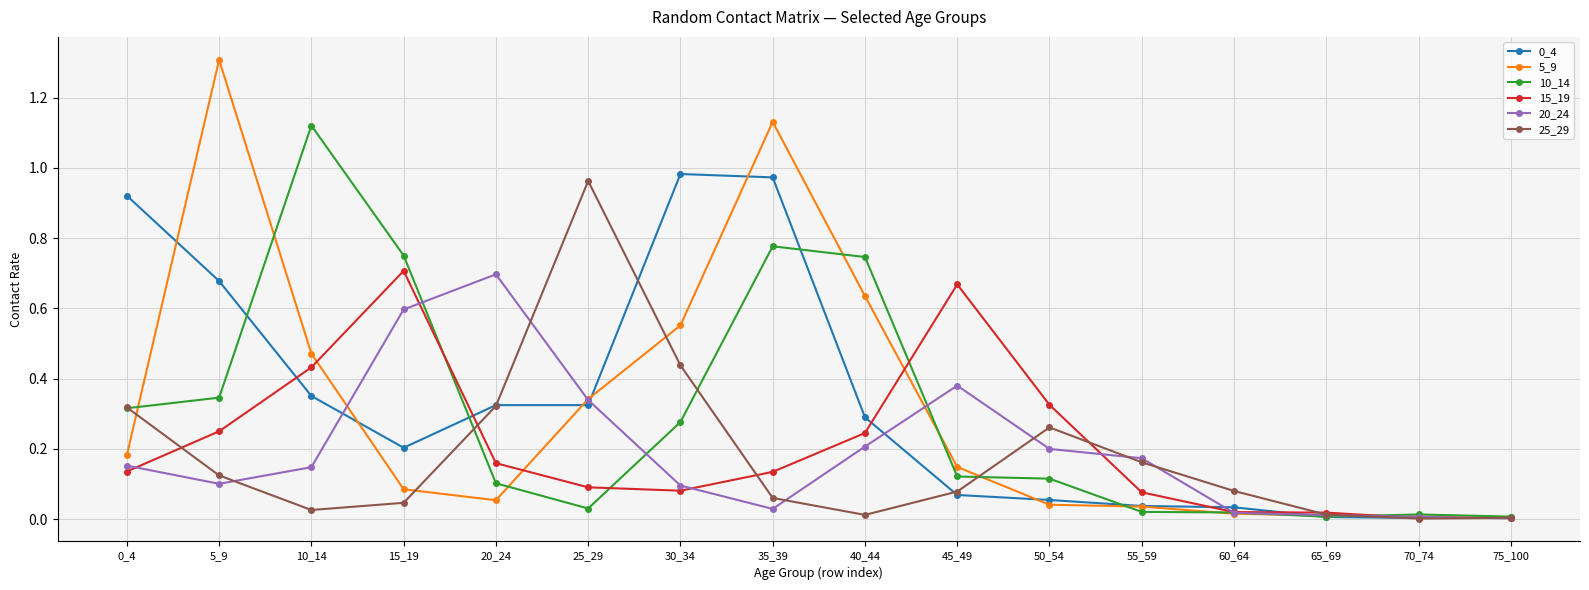

Where is the first local maximum for 25_29?

25_29